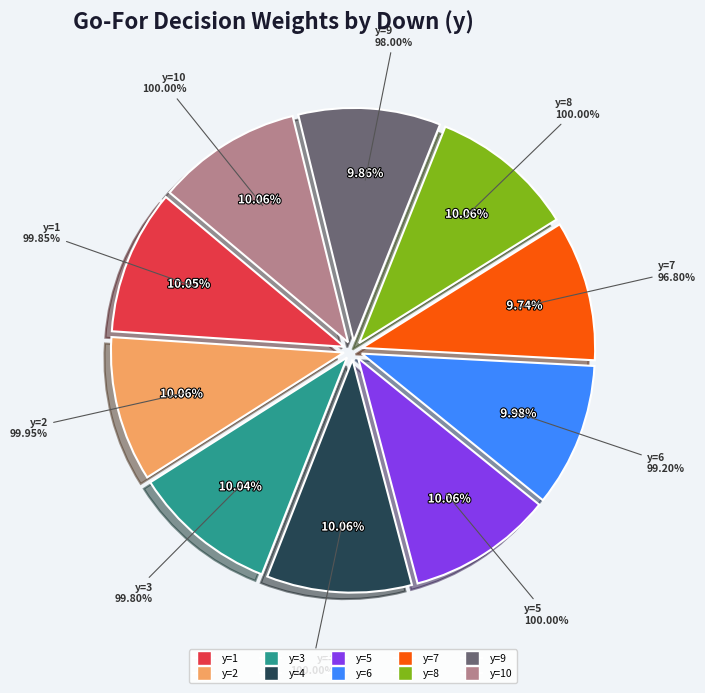

To the nearest percent, what portion does y=5 represent?

10%